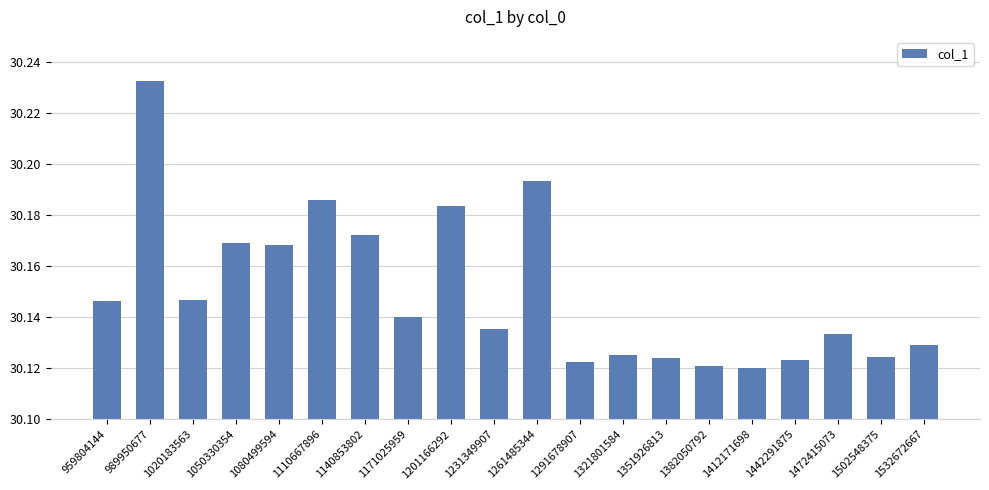

Approximately how many times larger is the value at 1171025959 compared to 1442291875?

1.0